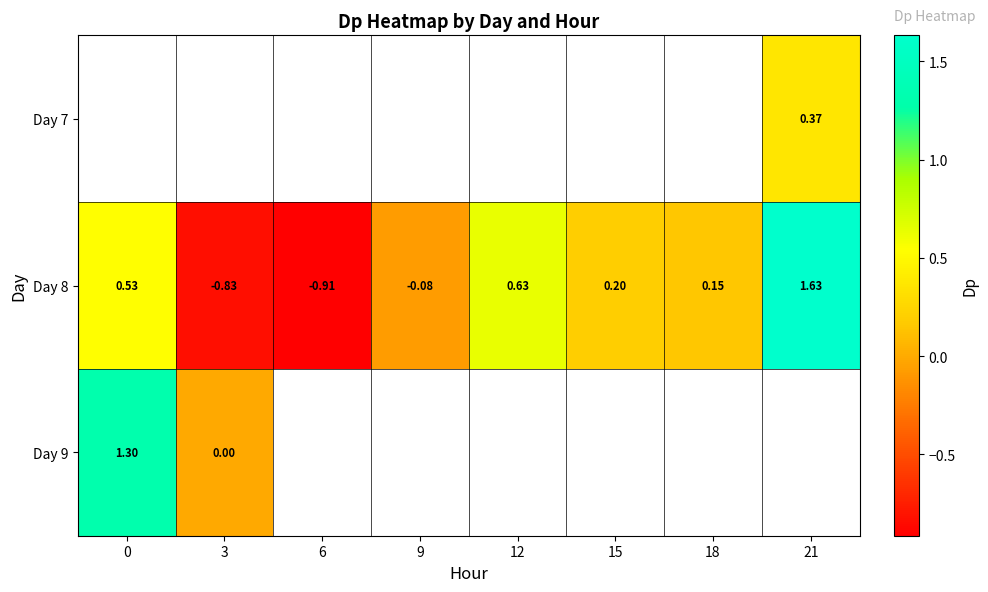

At which category does the chart reach its peak across all series?

21